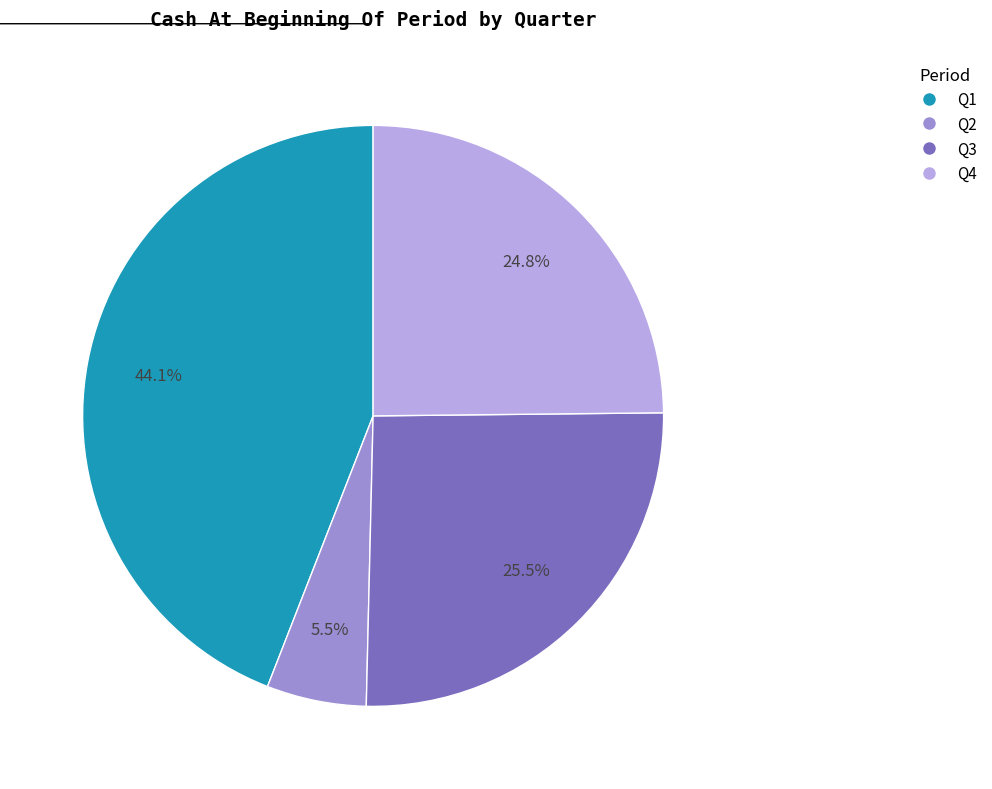

Do Q2 and Q3 together represent more than half of the pie?

No